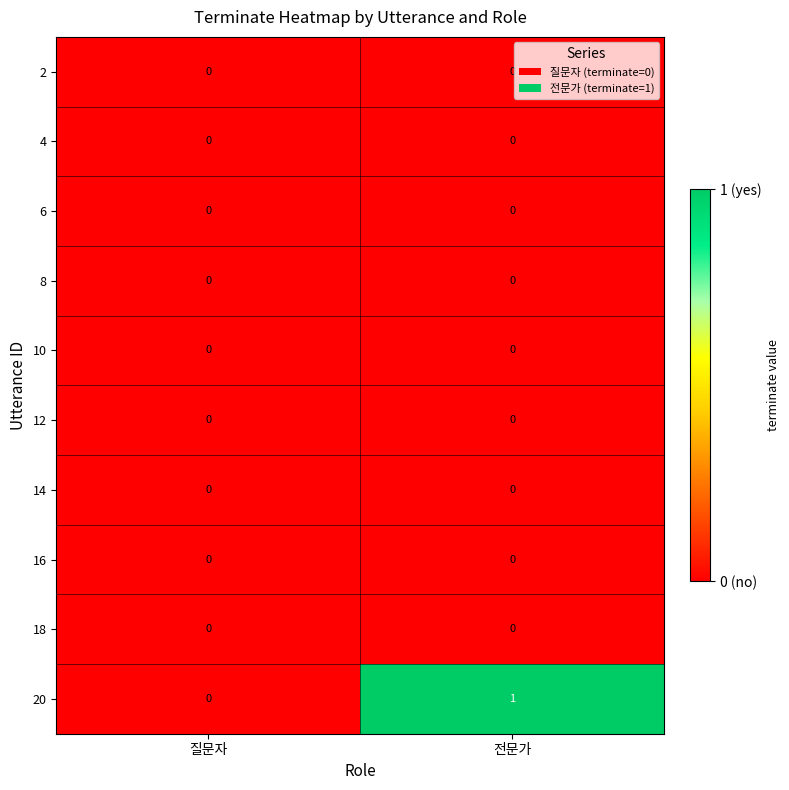

The value of 16 at 질문자 is 0. True or false?

True